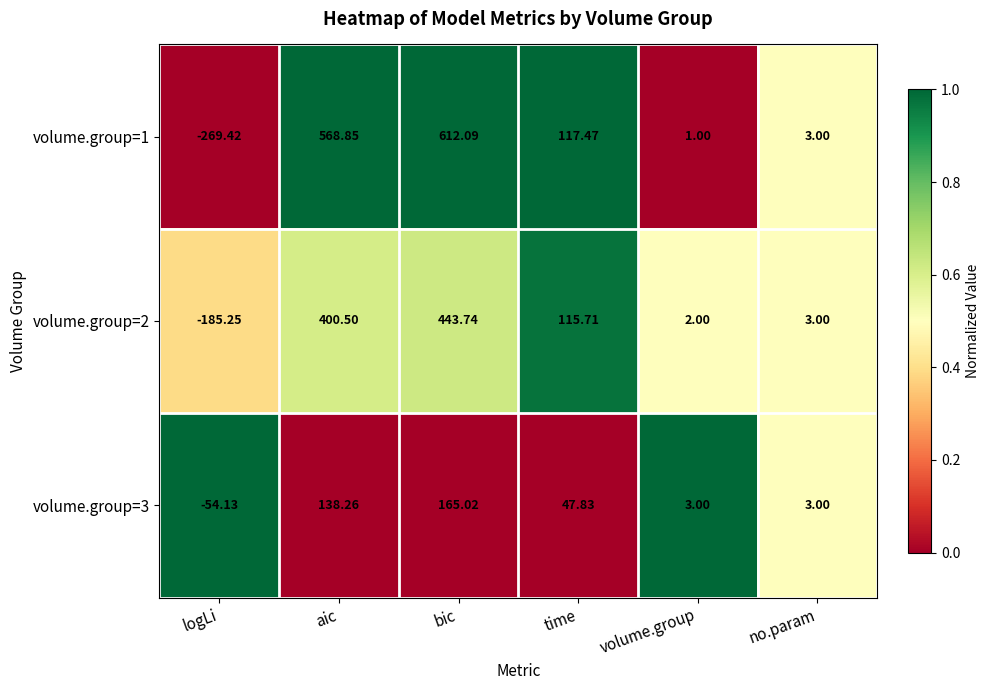

Which category has the lowest value across all series?

logLi